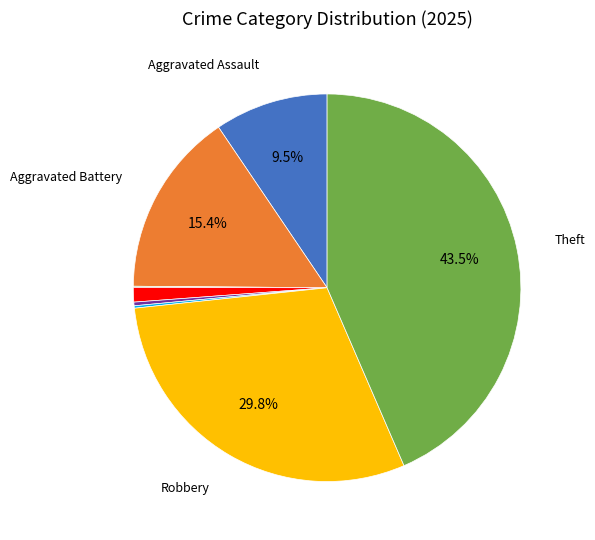

Is there any slice that represents more than half of the pie?

No